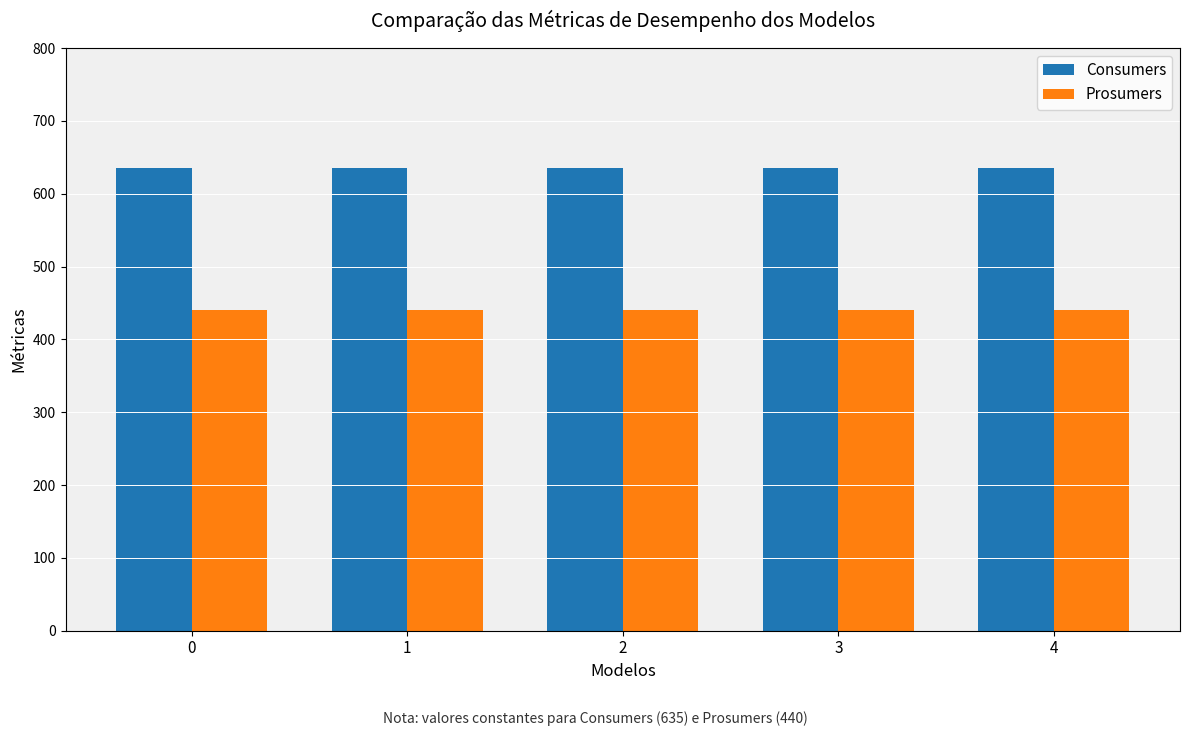

At 2, list the series in order from largest to smallest.

Consumers, Prosumers